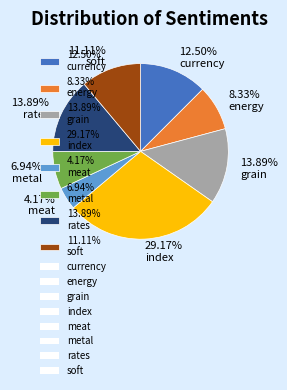

Which slice is the largest?

29.17% index